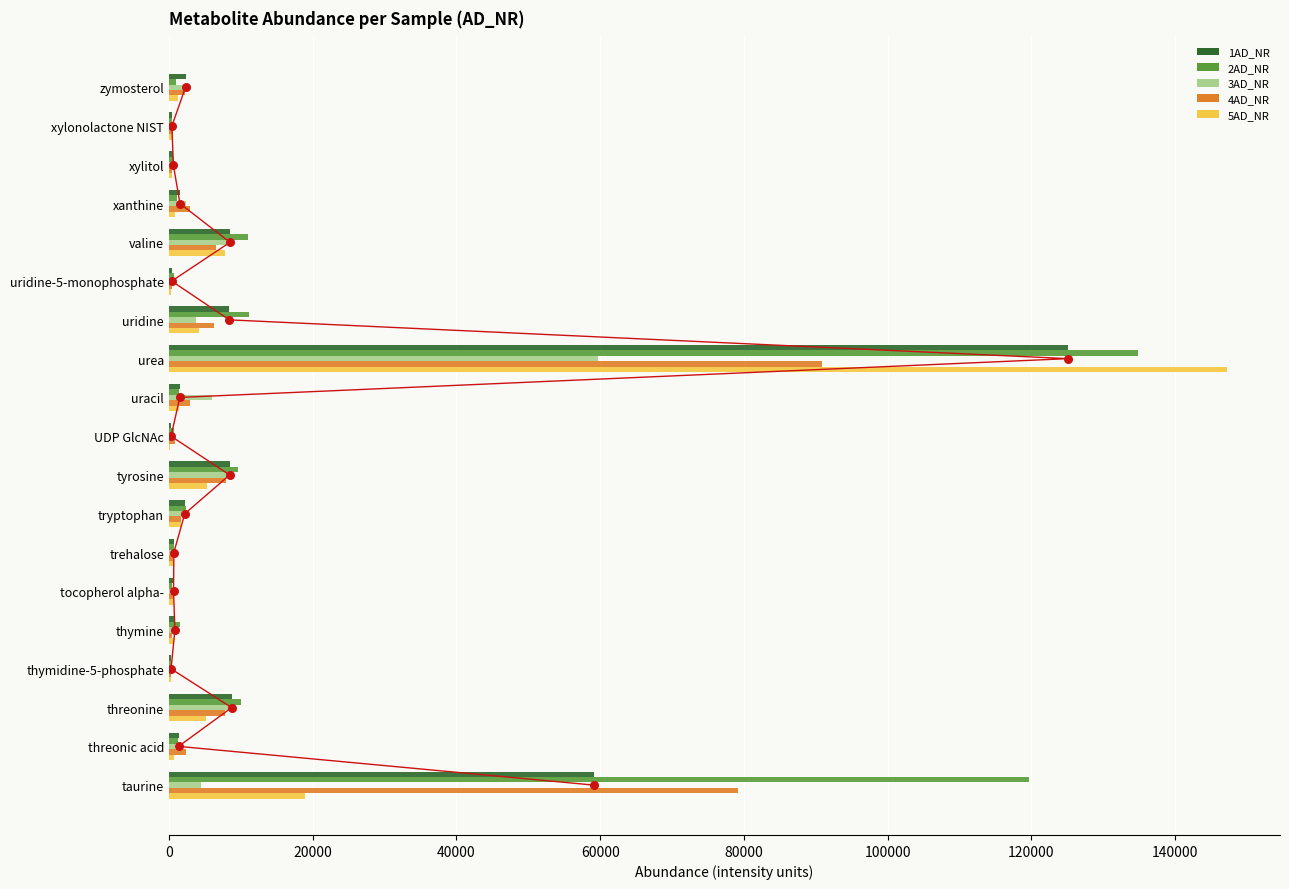

At how many categories does at least one series exceed 30224?

2